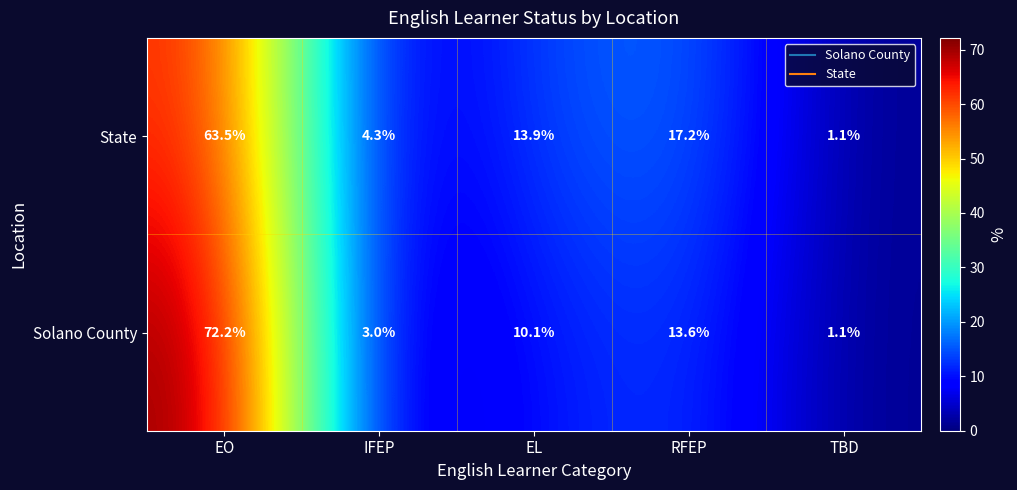

Count the number of categories in the chart.

5